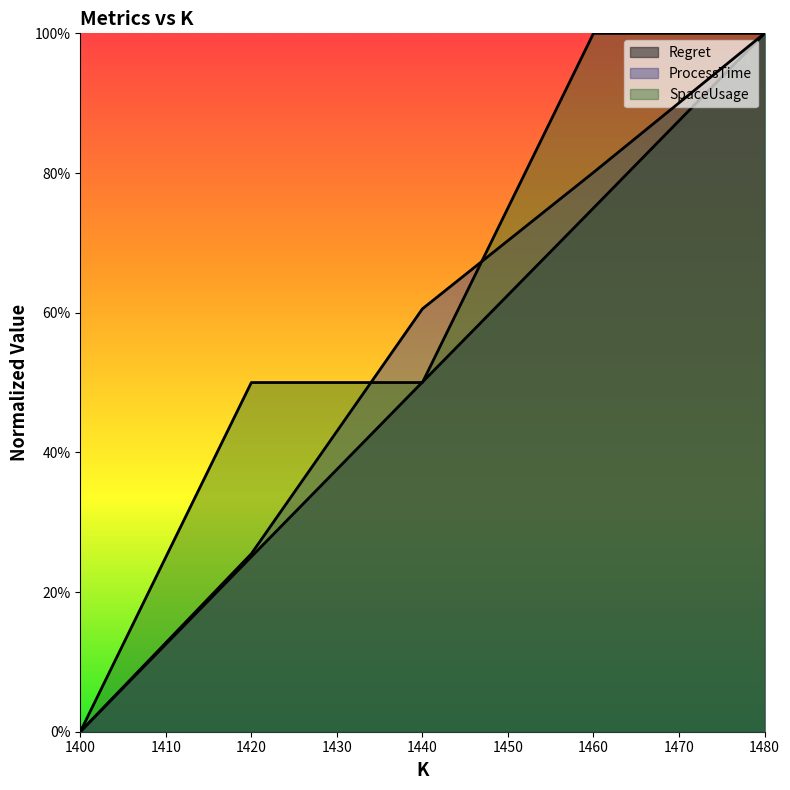

After their last crossing, which series has the higher values: SpaceUsage or Regret?

SpaceUsage